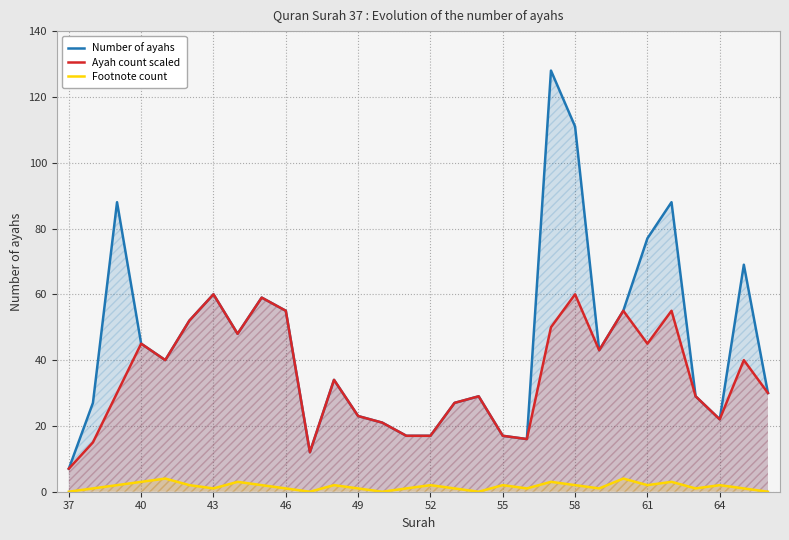

The value of Number of ayahs at 46 is 55. True or false?

True